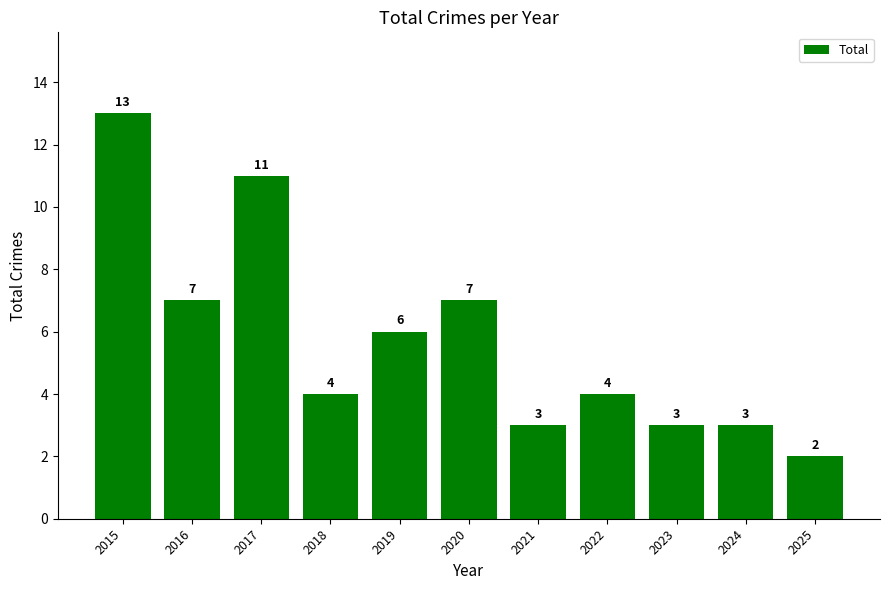

What is the value of the 11th bar from the left?

2